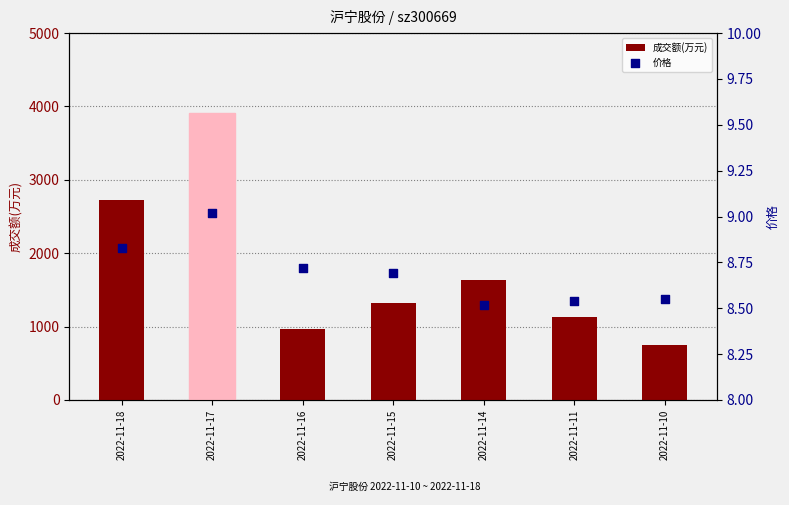

Is the value of 成交额(万元) at 2022-11-11 greater than the value of 价格 at 2022-11-10?

Yes